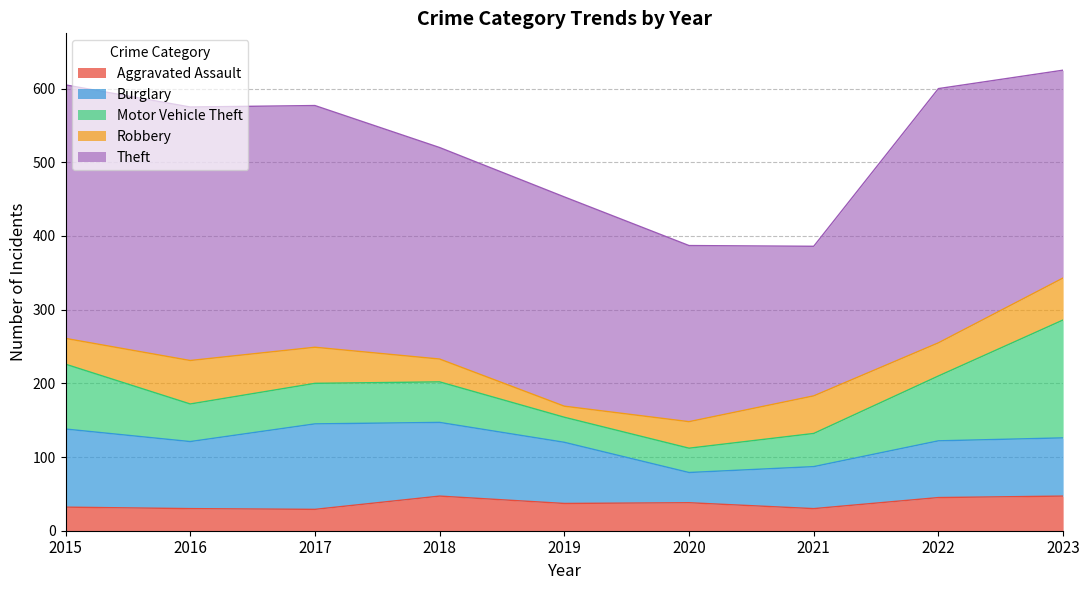

Which series has the largest total across all categories?

Theft